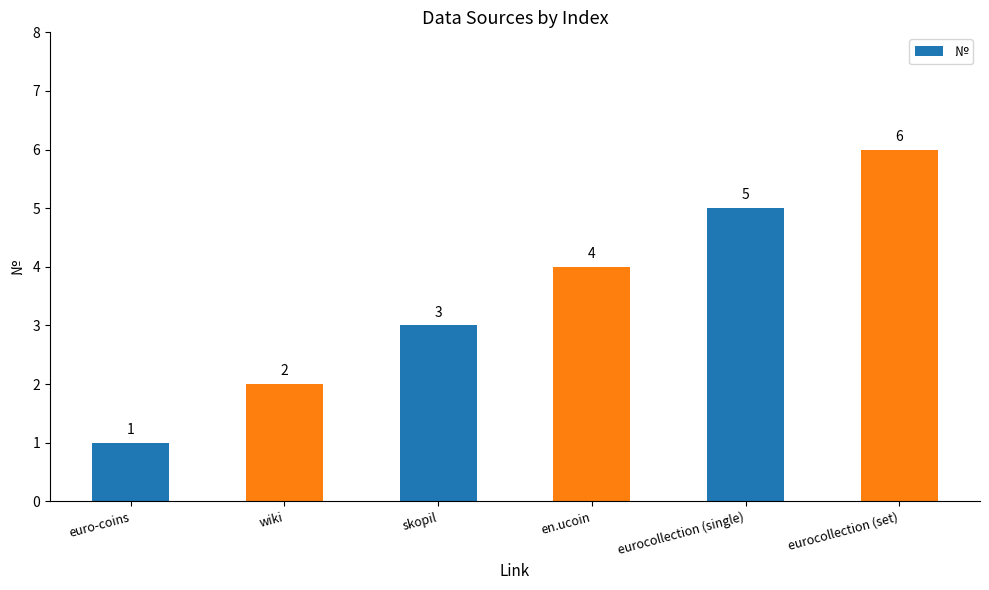

Reading left to right, extract all data points from this chart.

1	2	3	4	5	6